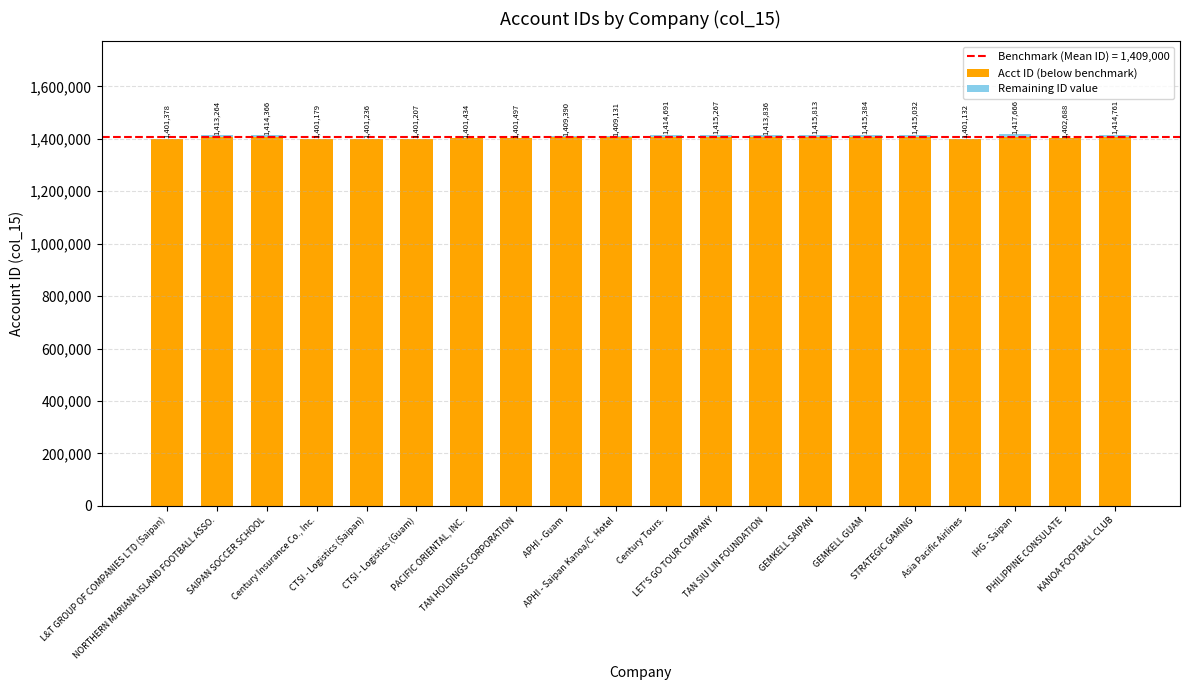

What is the lowest value of the Acct ID (below benchmark) series?

1401132